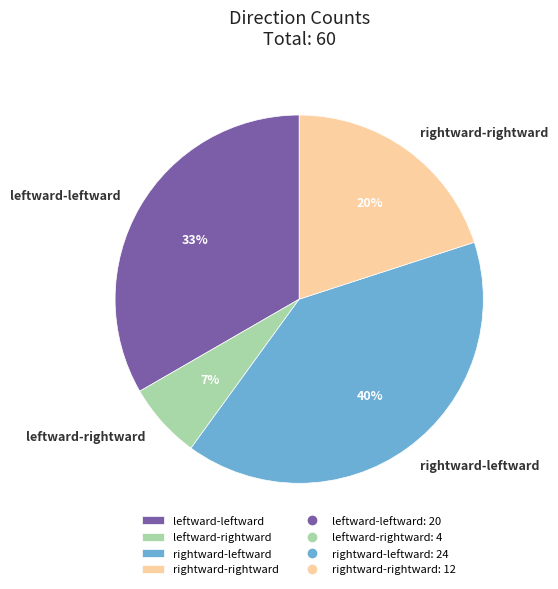

Rank the categories by value from highest to lowest.

rightward-leftward, leftward-leftward, rightward-rightward, leftward-rightward